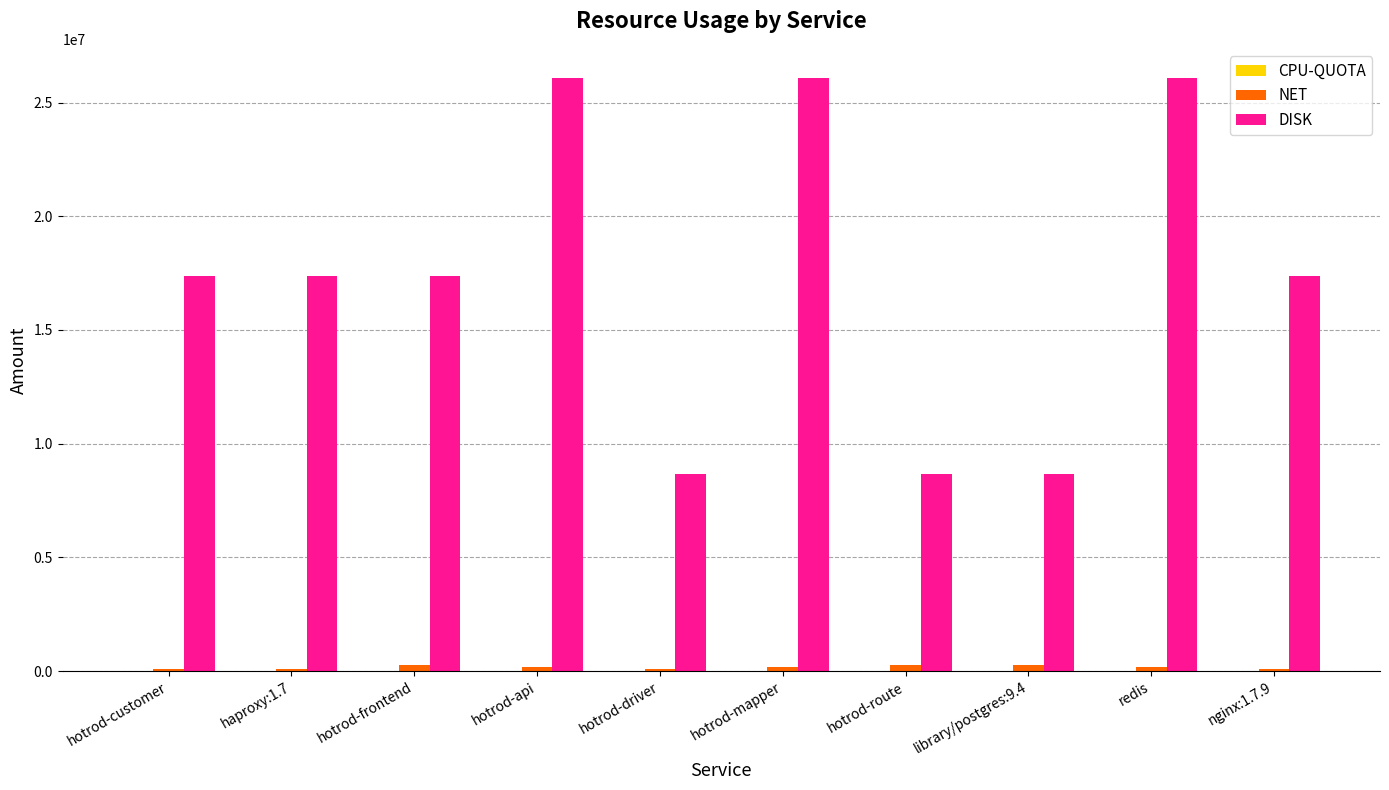

What is the maximum value for DISK?

26057113.6